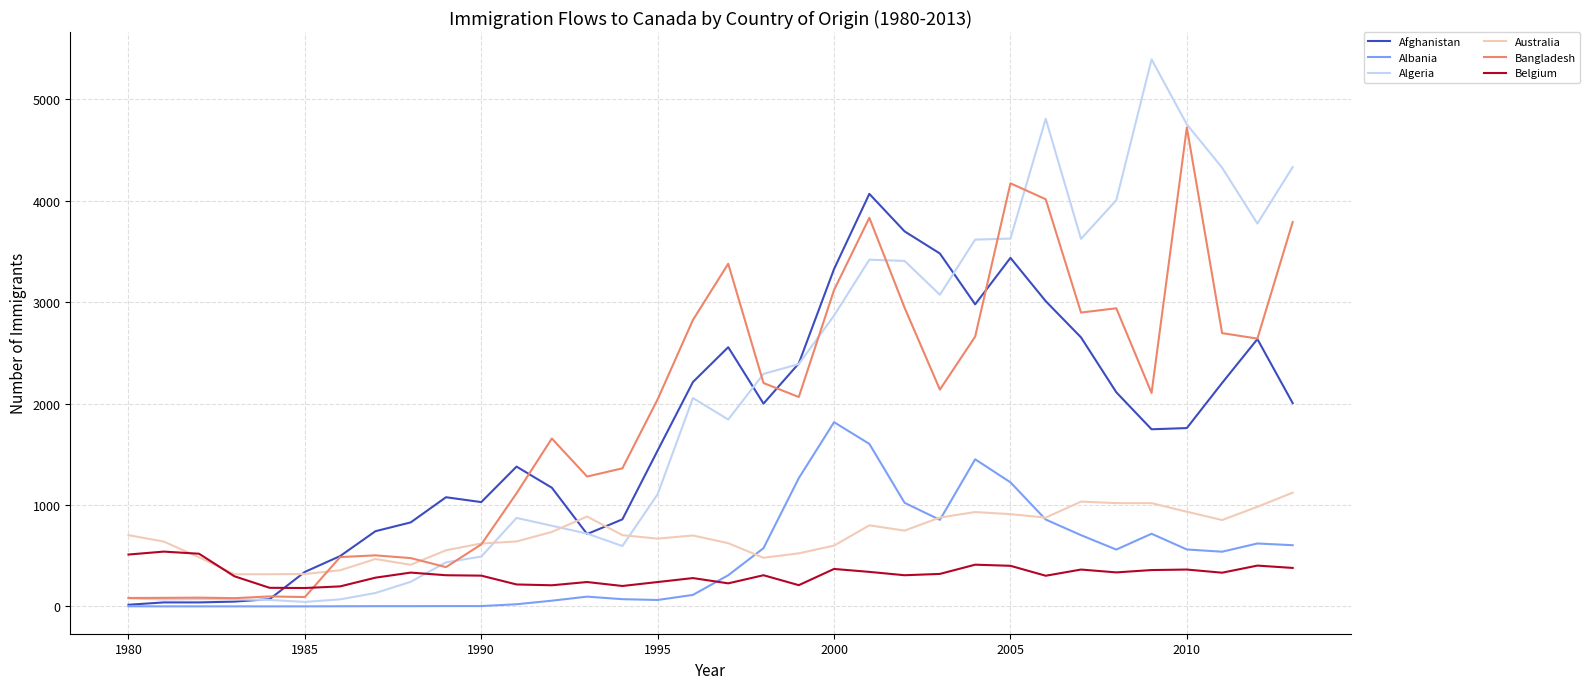

True or false: Belgium and Albania intersect in this chart.

True